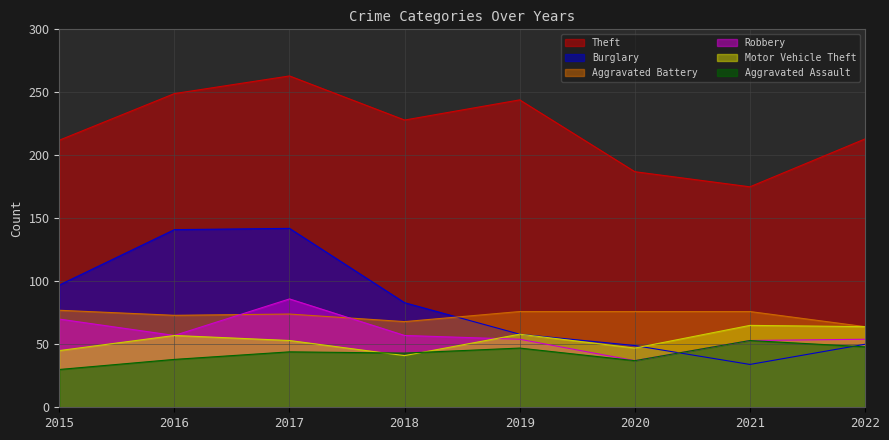

At which category does Aggravated Battery reach its first local valley?

2016